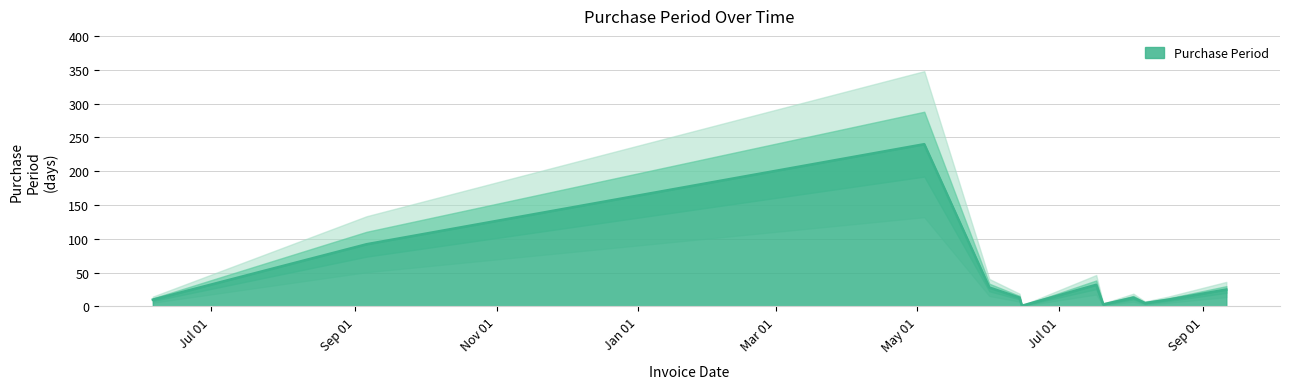

What is the difference between the values at 2017-09-11 and 2017-07-17?

7